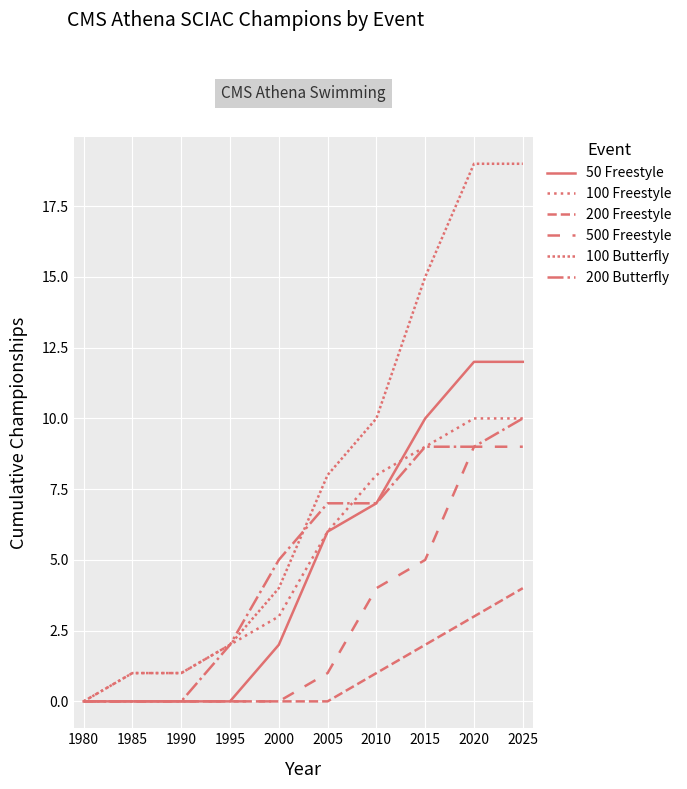

Is it true that 100 Freestyle equals 9 at 2015?

True